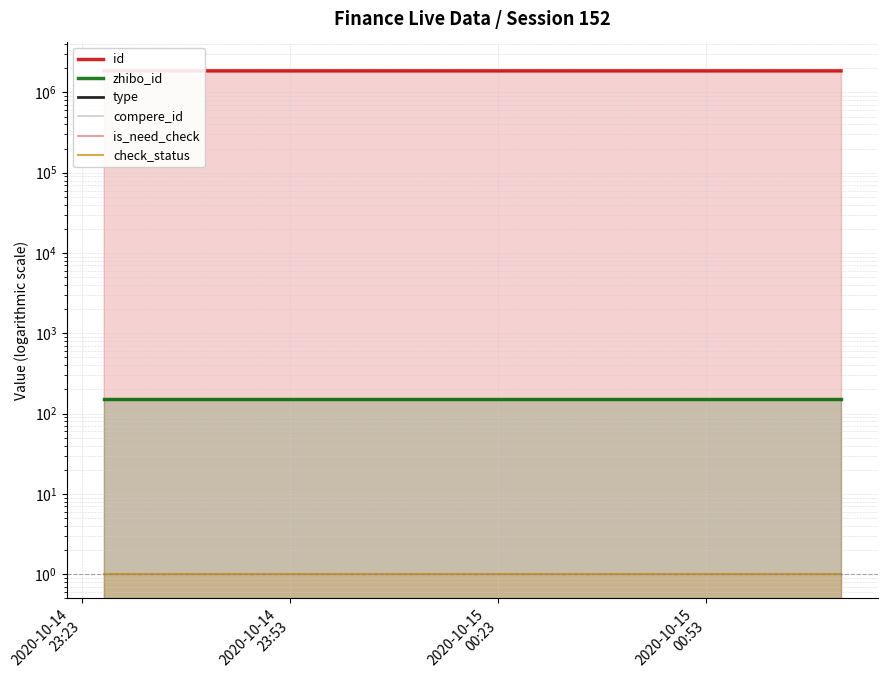

At which label is check_status closest to 1?

2020-10-14
23:23